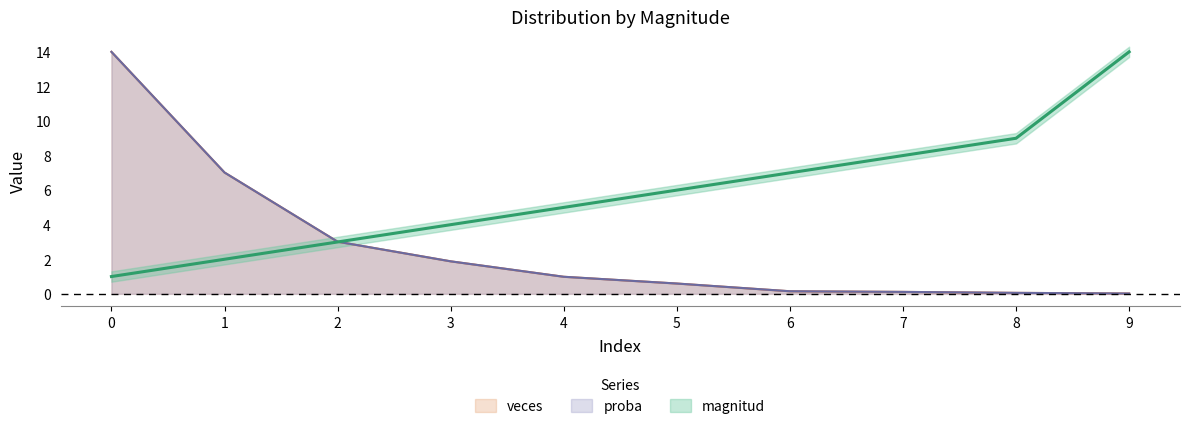

How many lines are shown in the chart?

3